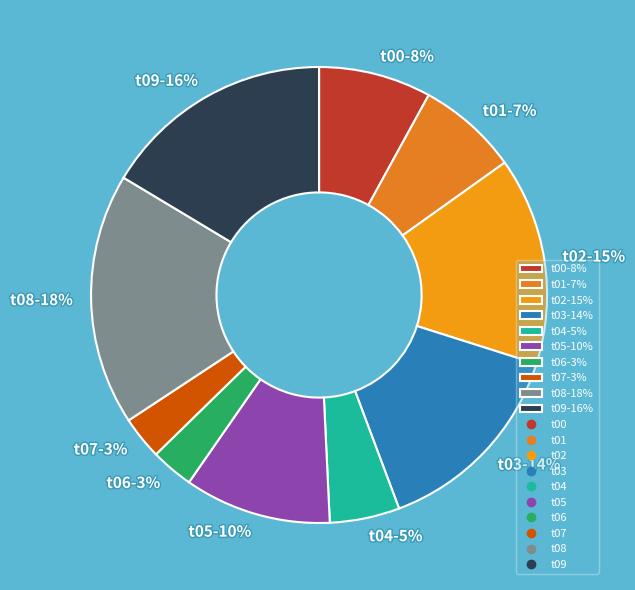

Is t04 the majority of the pie?

No